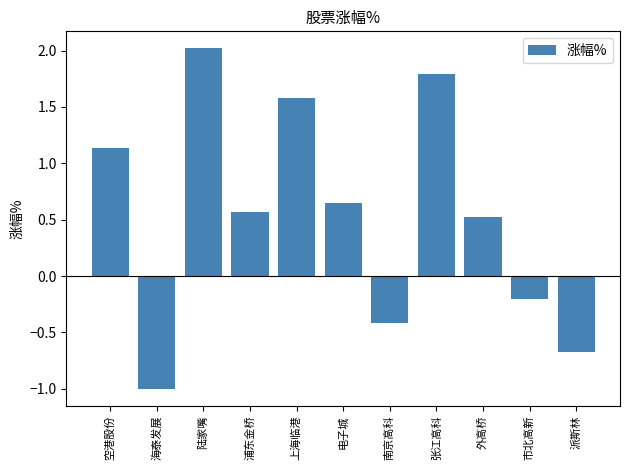

Which category has the highest value across all series?

陆家嘴